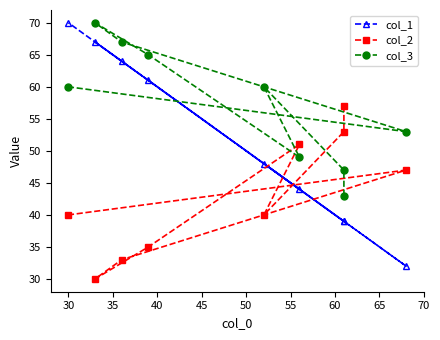

Which series has the largest total across all categories?

col_3